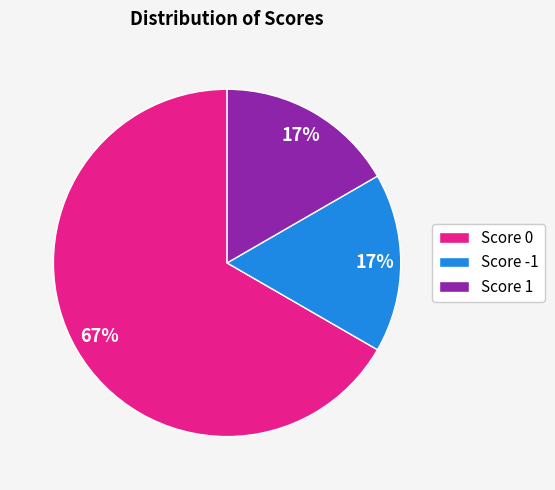

To the nearest percent, what portion does Score -1 represent?

17%